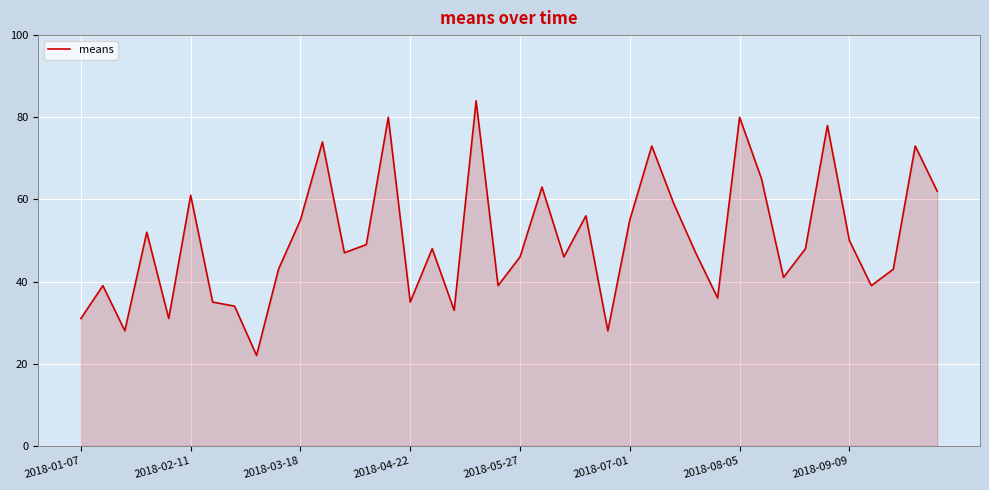

What is the maximum value shown in the chart?

84